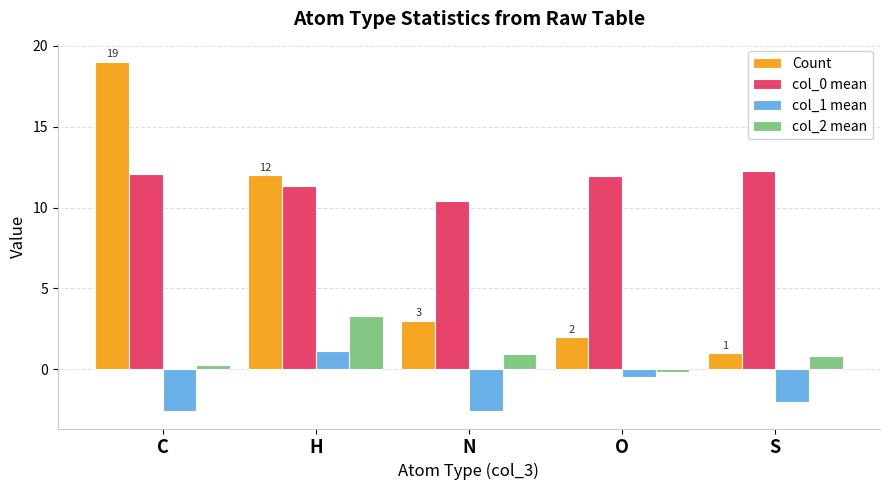

List the series in order of their peak value, lowest first.

col_1 mean, col_2 mean, col_0 mean, Count